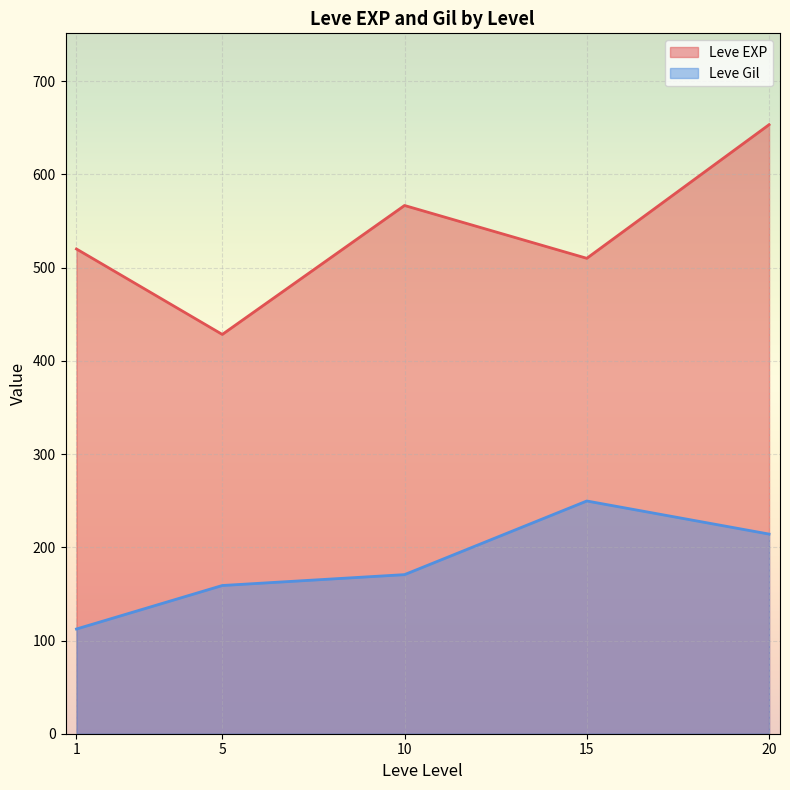

Which series has the largest total across all categories?

Leve EXP